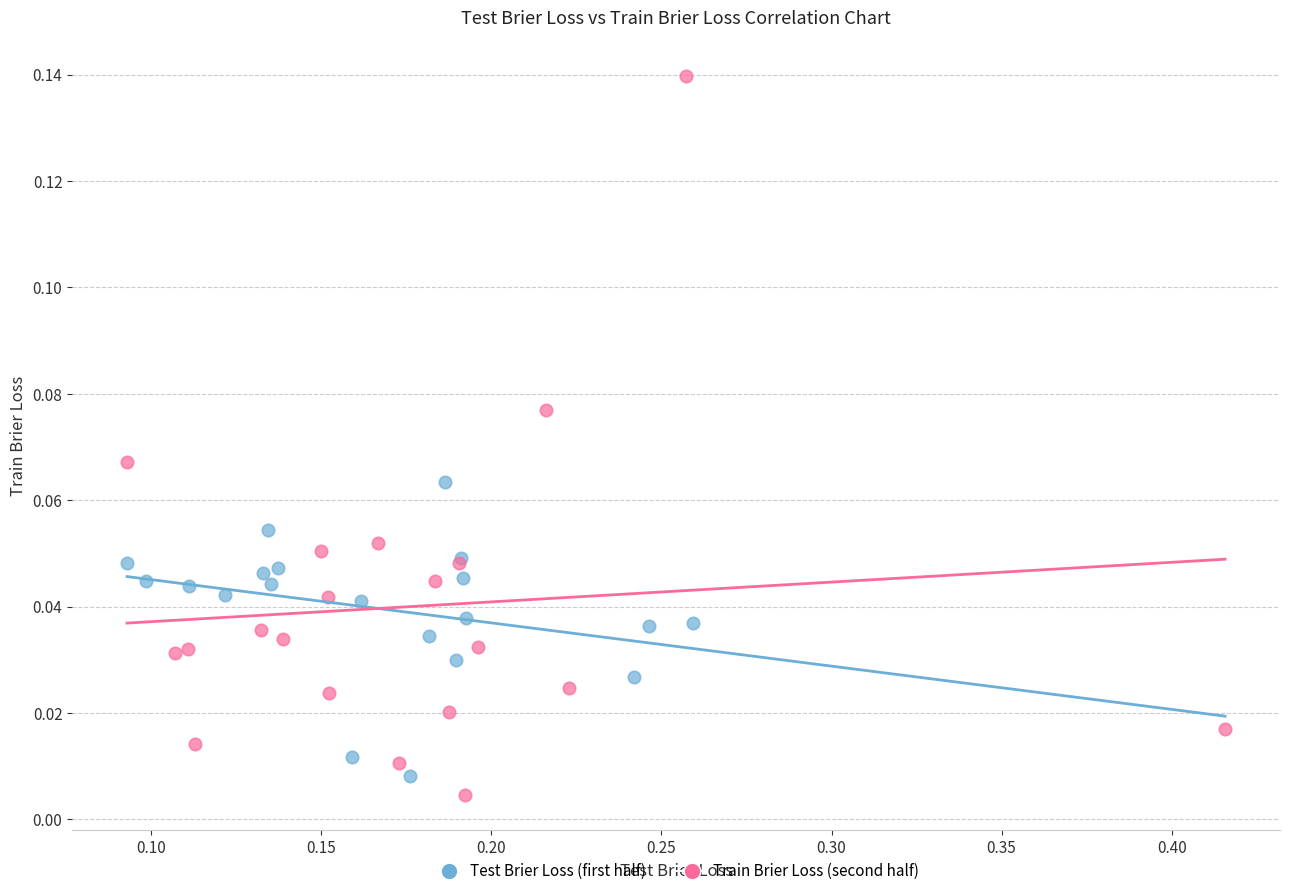

Which series has the largest Y range (max minus min)?

Train Brier Loss (second half)